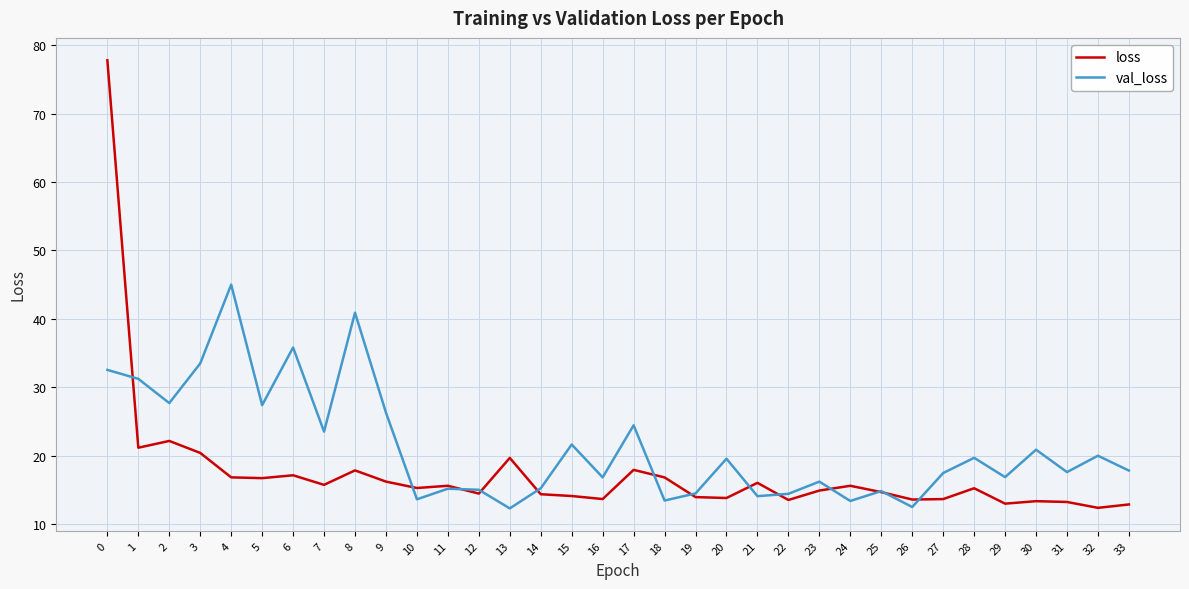

Which series ends up on top after the final intersection of loss and val_loss?

val_loss